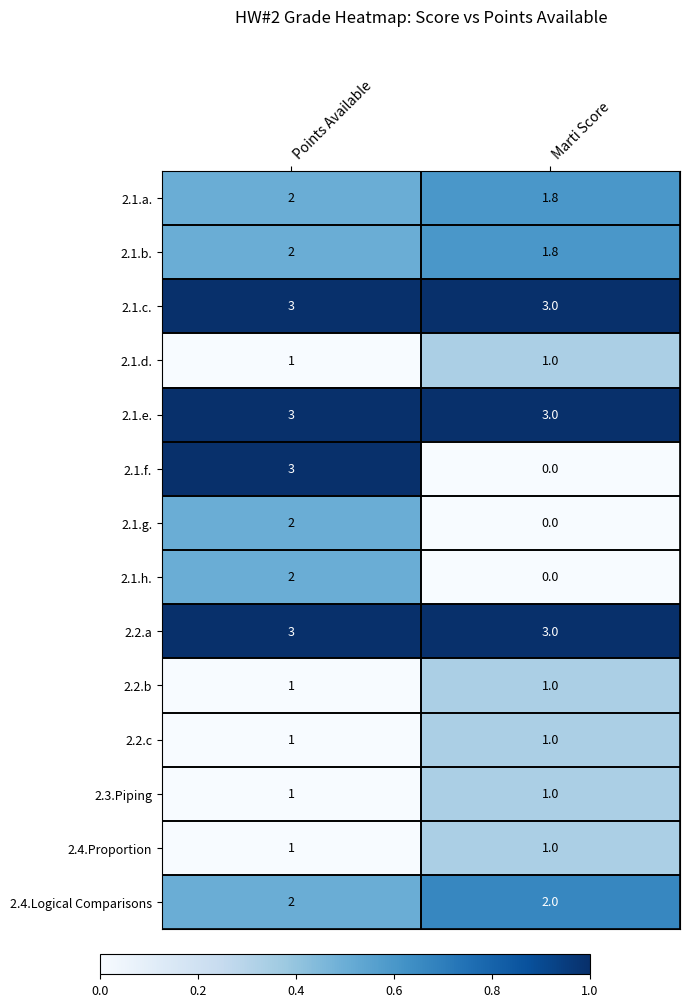

At which category is the sum across all series the highest?

Points Available